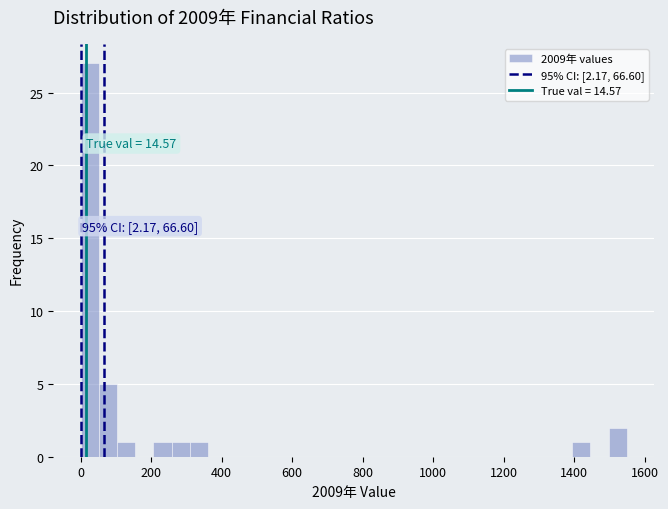

Read against the x-axis, roughly where is the centre of the tallest bar?

20